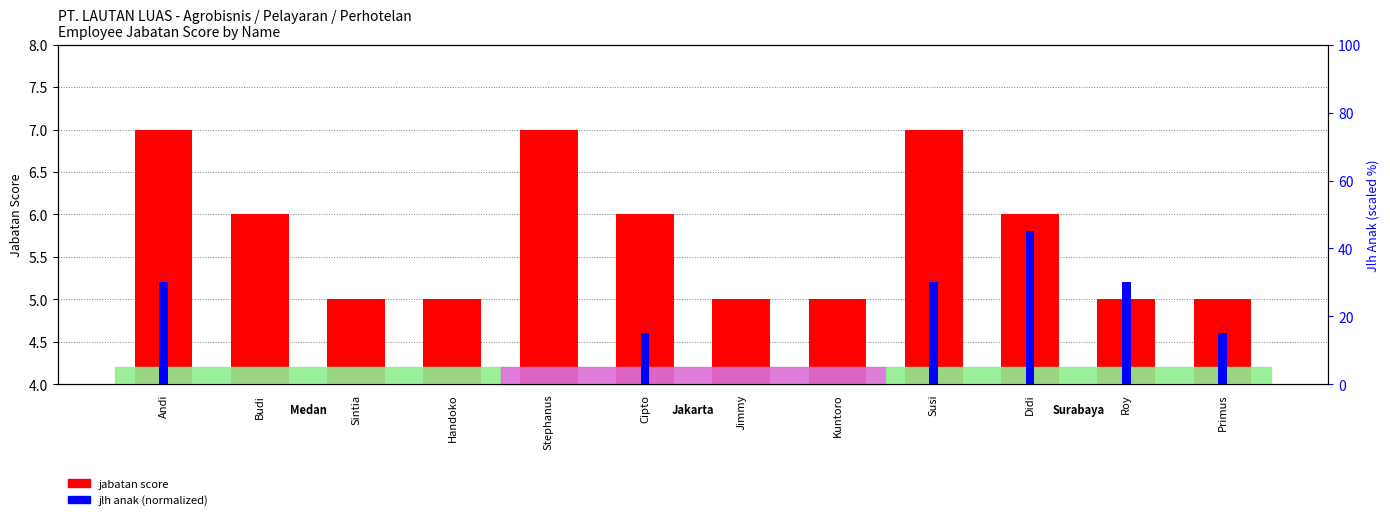

Which category has the highest value across all series?

Didi